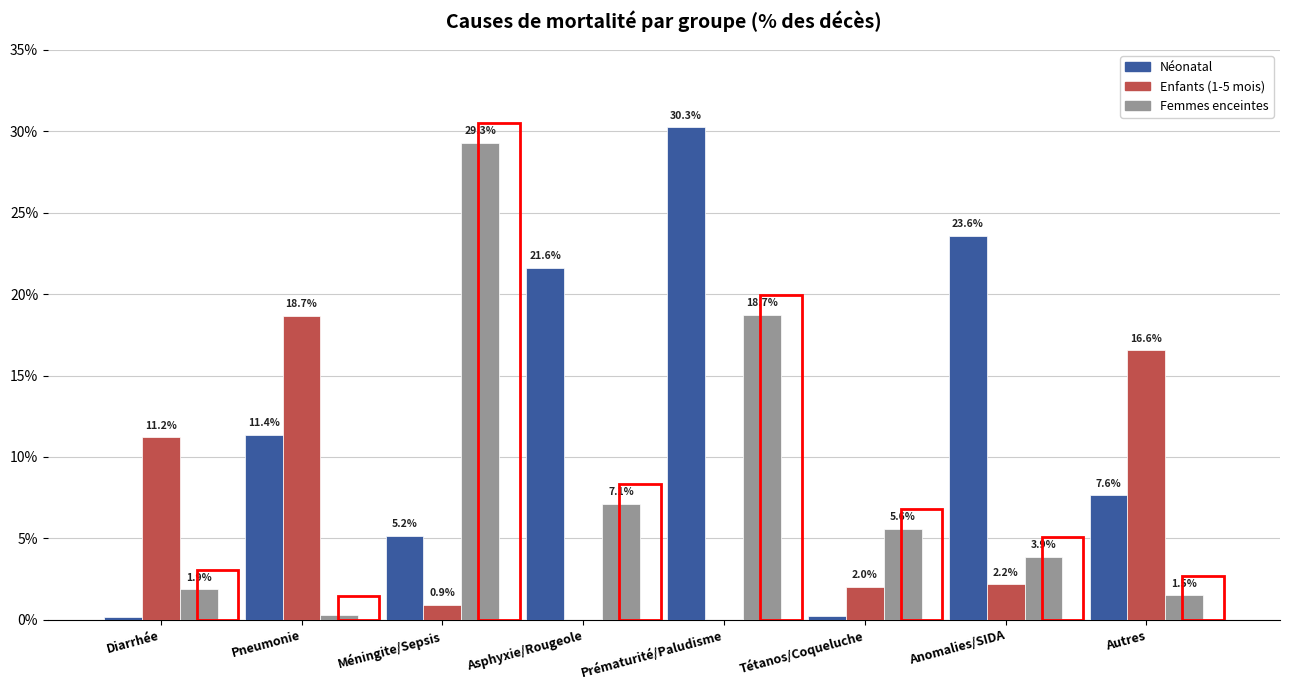

What are all the series names shown in the legend?

Néonatal, Enfants (1-5 mois), Femmes enceintes